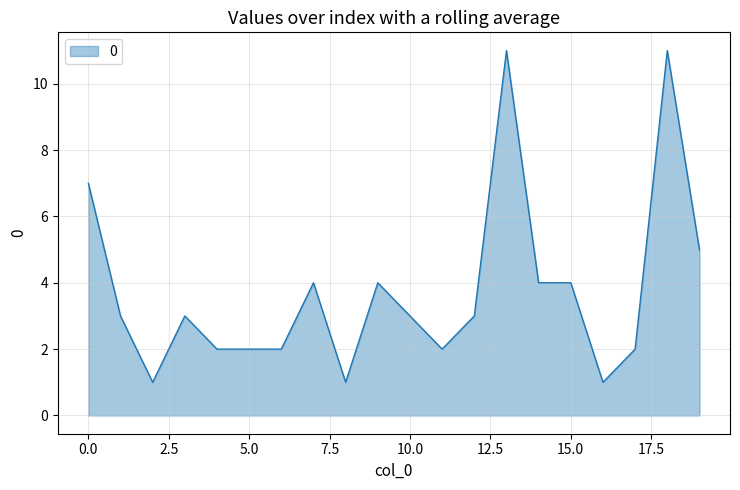

What is the greatest value displayed?

11